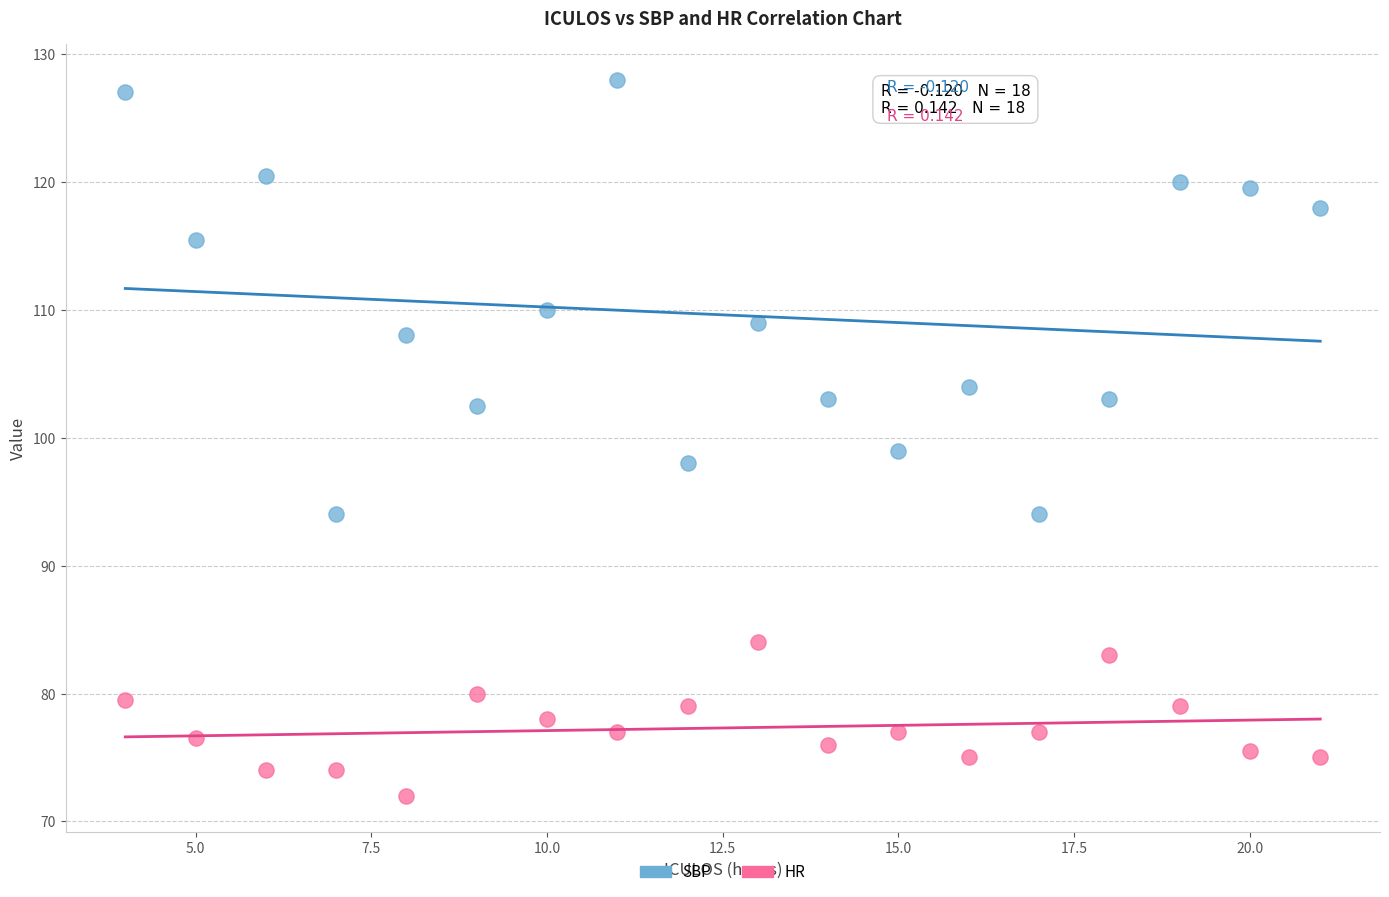

Which series contains the lowest Y value?

HR